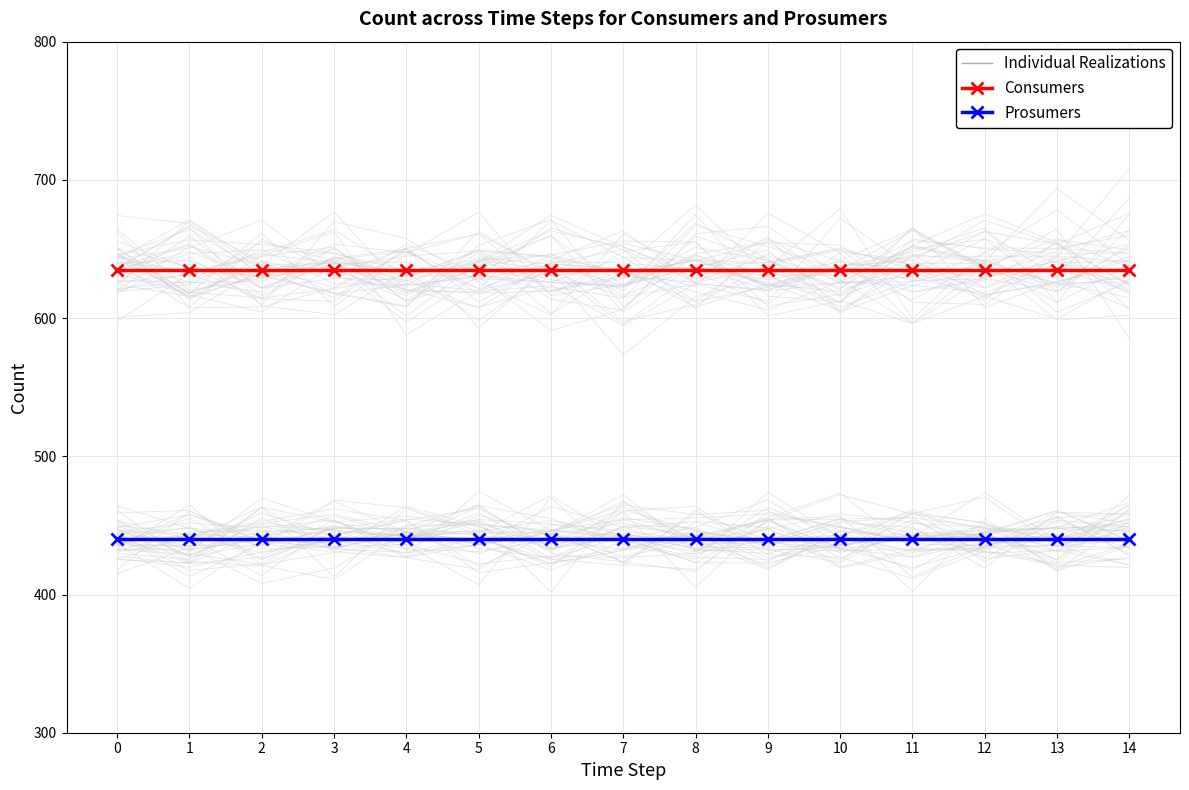

The value of Prosumers at 10 is 288. True or false?

False